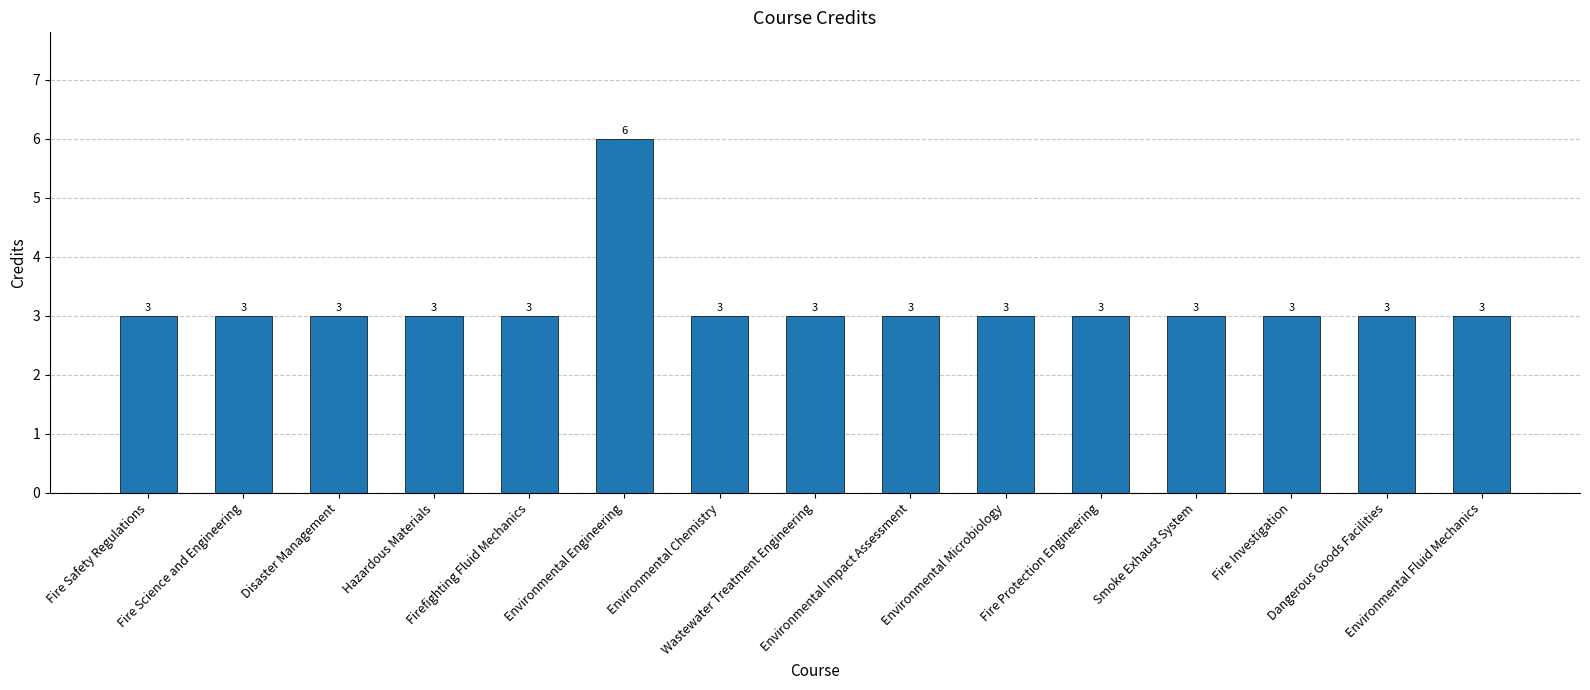

Reading right to left, extract all data points from this chart.

Environmental Fluid Mechanics=3	Dangerous Goods Facilities=3	Fire Investigation=3	Smoke Exhaust System=3	Fire Protection Engineering=3	Environmental Microbiology=3	Environmental Impact Assessment=3	Wastewater Treatment Engineering=3	Environmental Chemistry=3	Environmental Engineering=6	Firefighting Fluid Mechanics=3	Hazardous Materials=3	Disaster Management=3	Fire Science and Engineering=3	Fire Safety Regulations=3